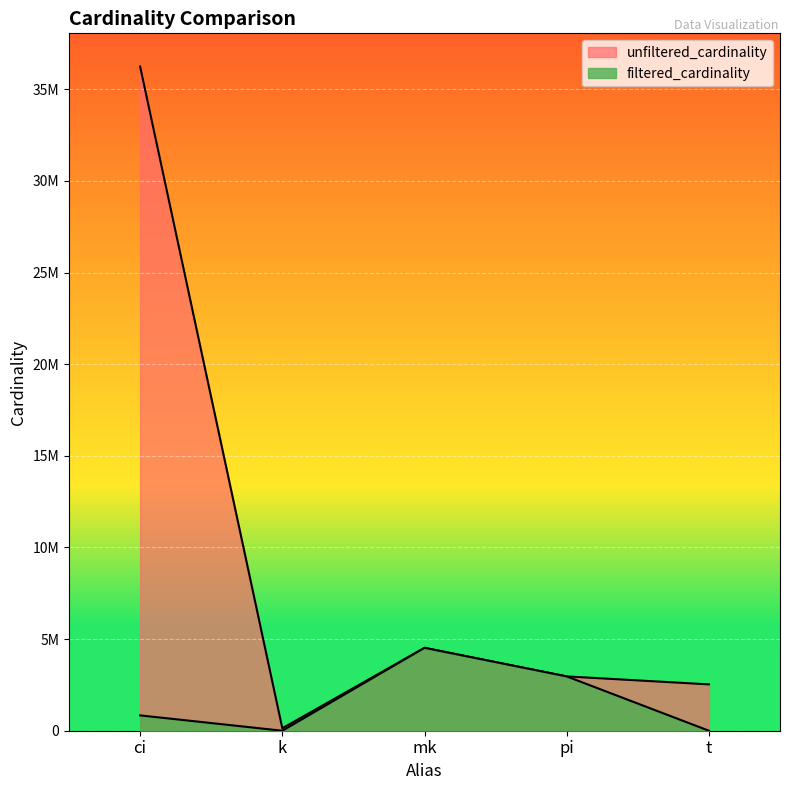

How many data points in filtered_cardinality are less than 836701?

2